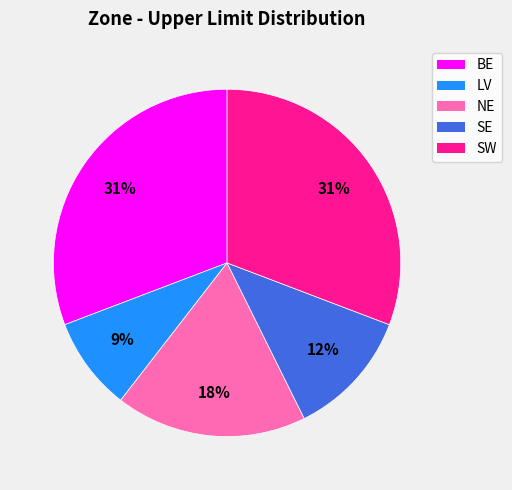

The LV slice represents 9% of the pie. True or false?

True